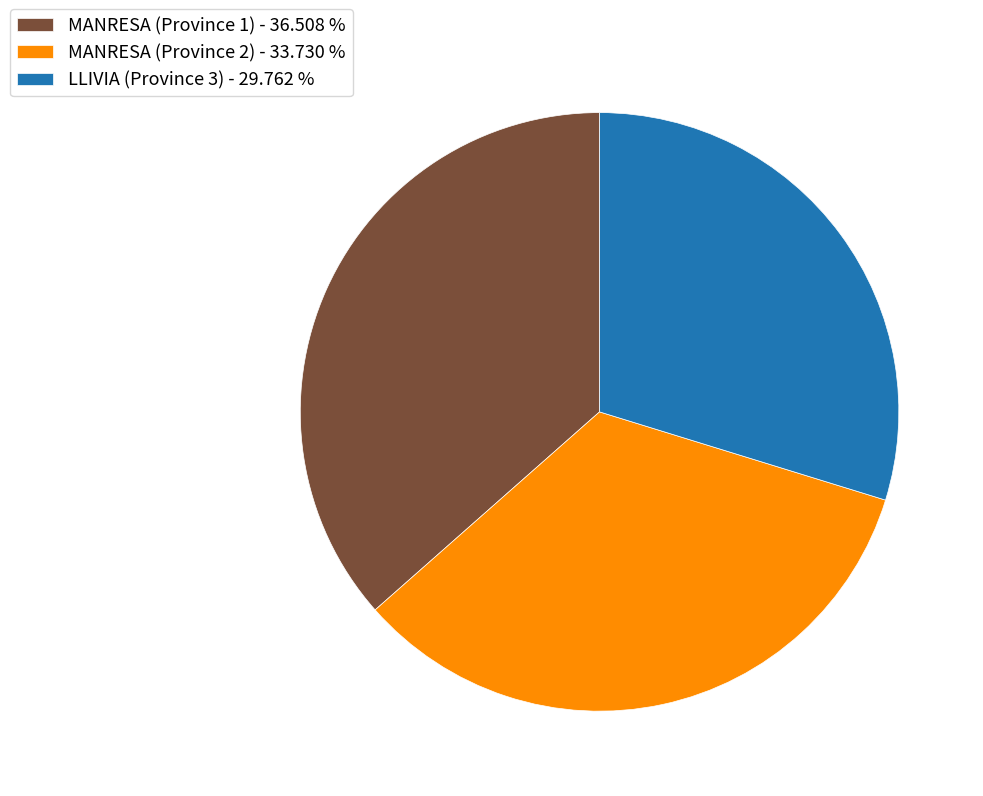

Do MANRESA (Province 2) - 33.730 % and MANRESA (Province 1) - 36.508 % together represent more than half of the pie?

Yes